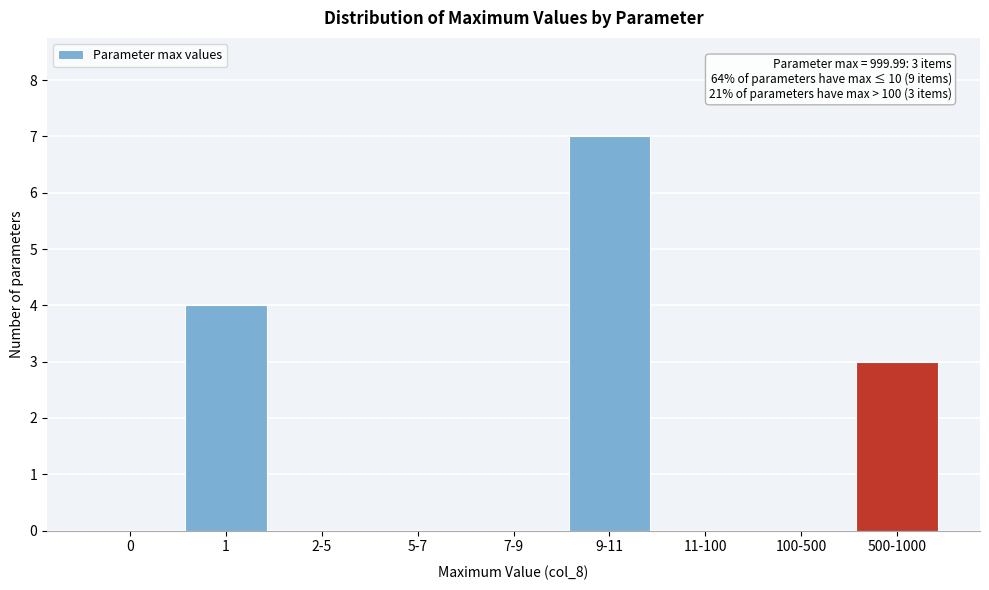

Reading left to right, transcribe all the data shown in this chart.

0=0	1=4	2-5=0	5-7=0	7-9=0	9-11=7	11-100=0	100-500=0	500-1000=3